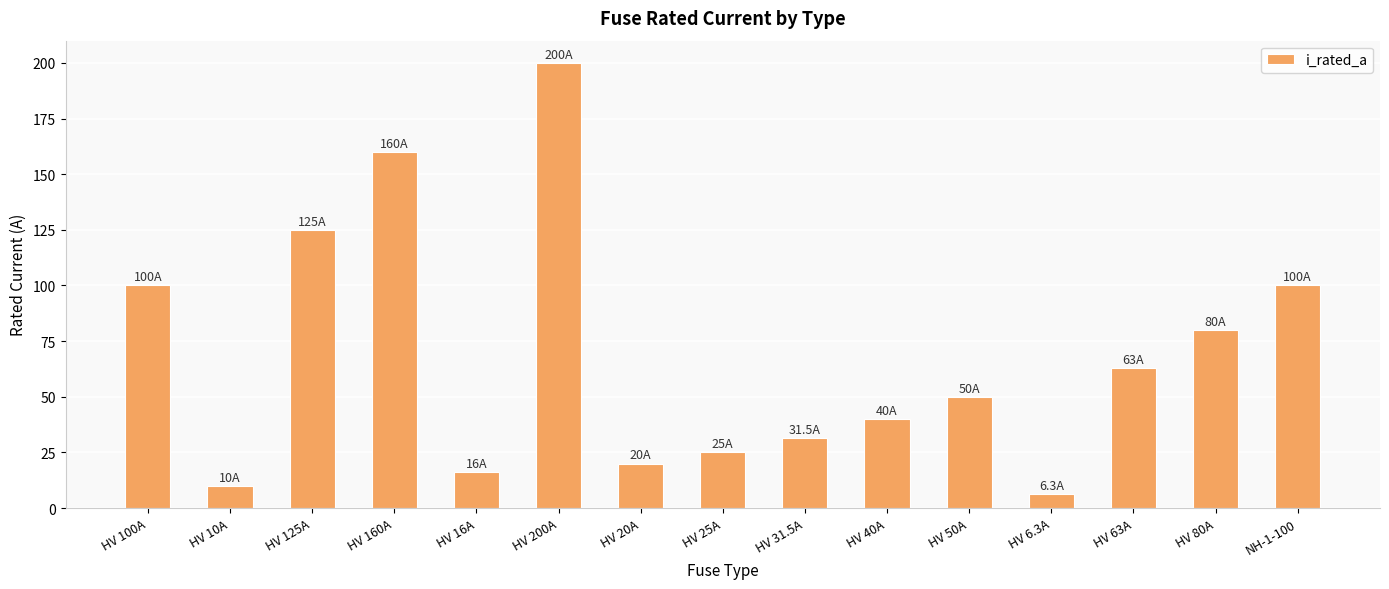

Reading right to left, what are all the values shown in this chart?

100.0	80.0	63.0	6.3	50.0	40.0	31.5	25.0	20.0	200.0	16.0	160.0	125.0	10.0	100.0